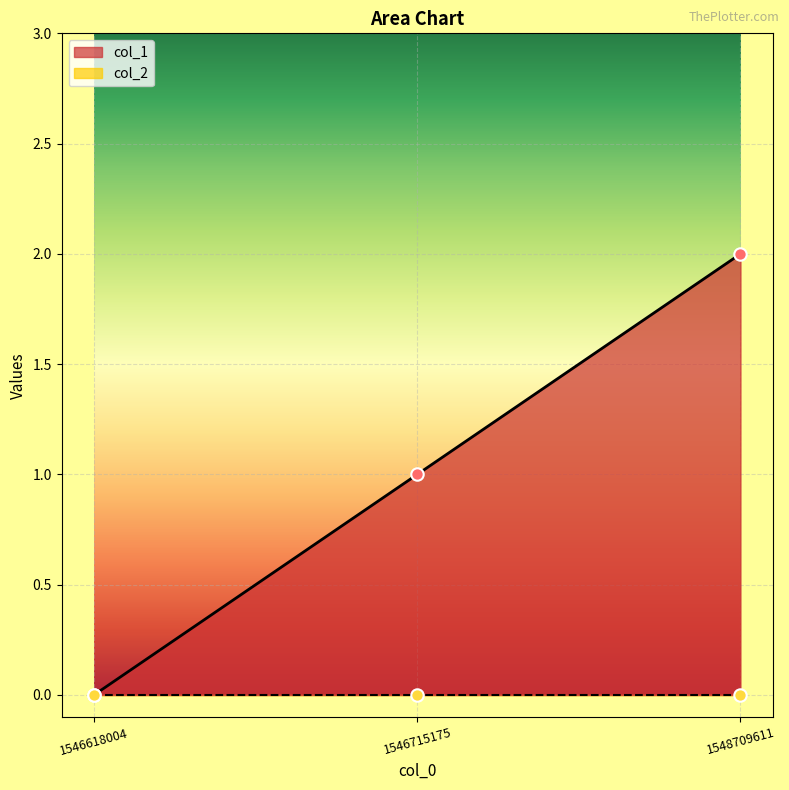

What is the ratio of the value at 1546715175 to the value at 1548709611?

0.5